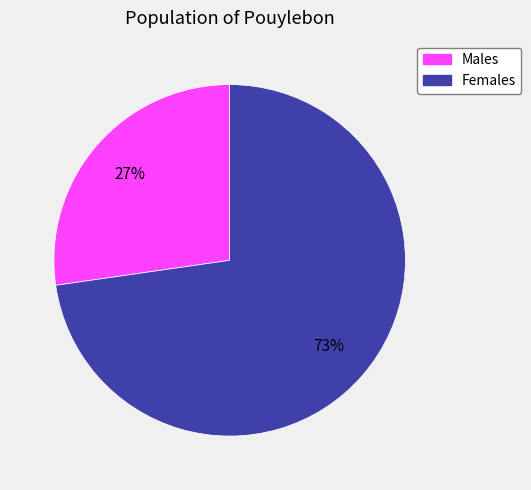

Is there a majority slice in this chart?

Yes